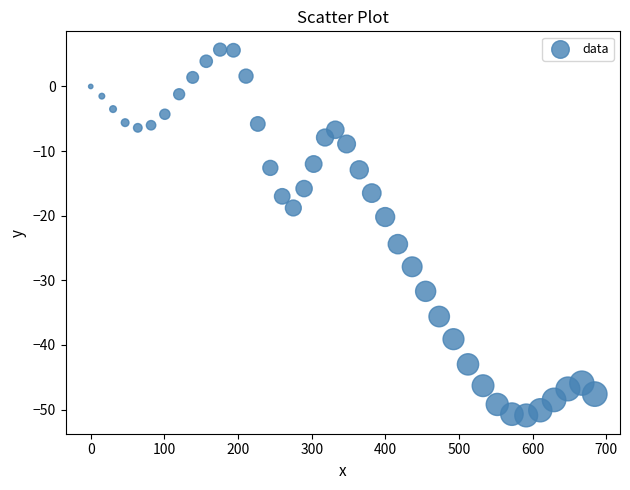

What is the range of X values (max minus min)?

684.2